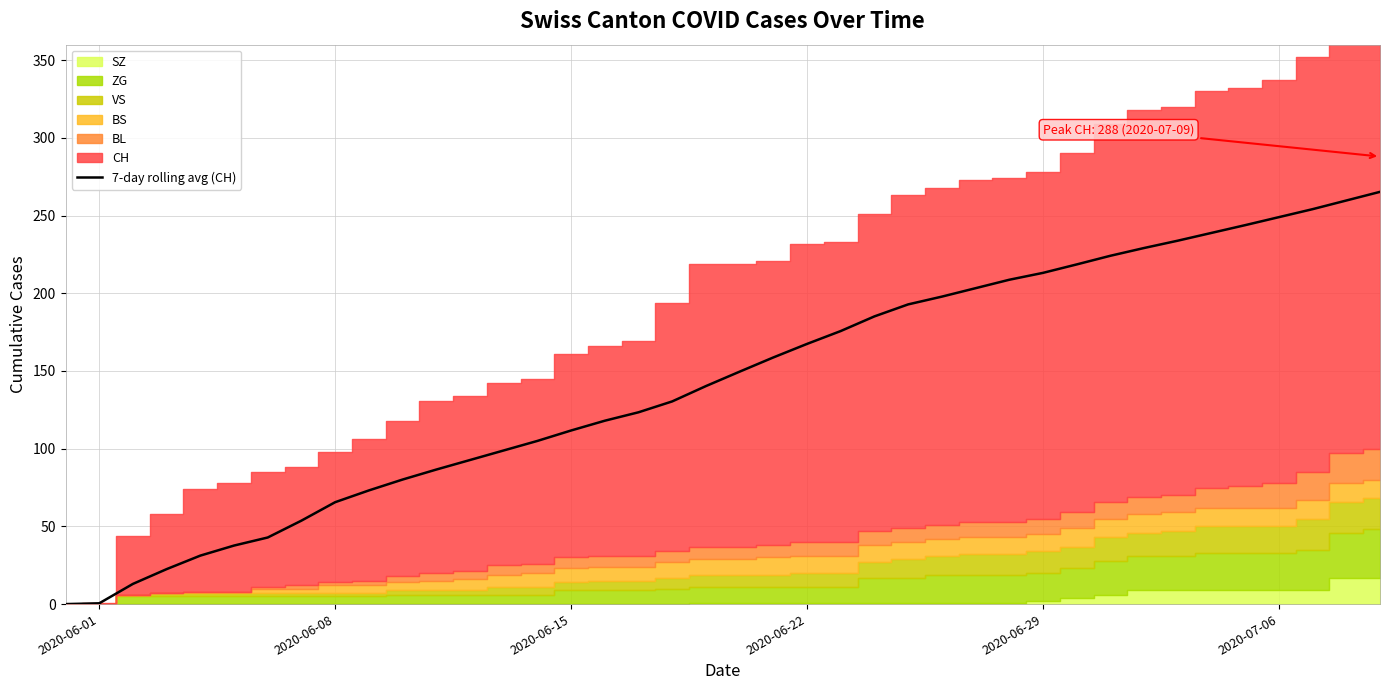

What is the maximum value for 7-day rolling avg (CH)?

265.3